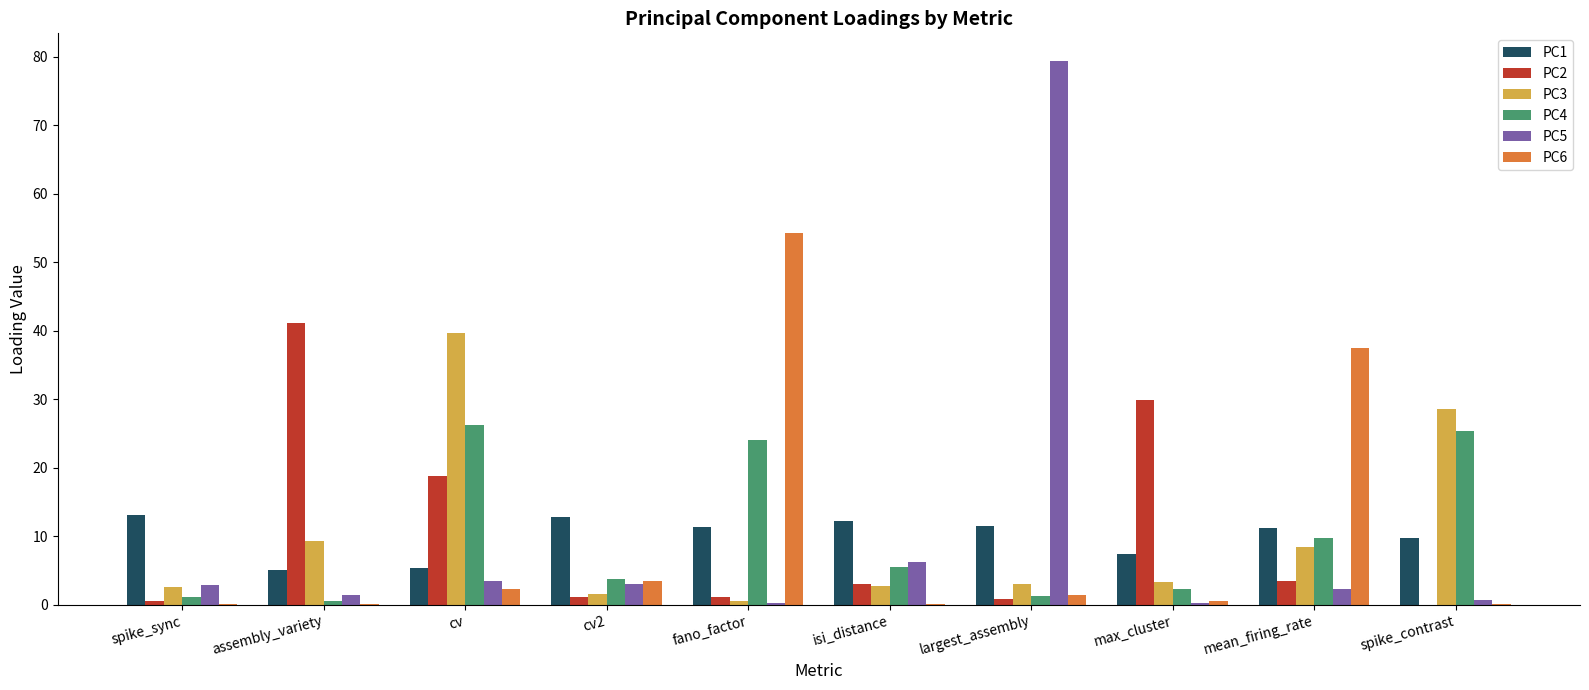

How many series are shown in this chart?

6